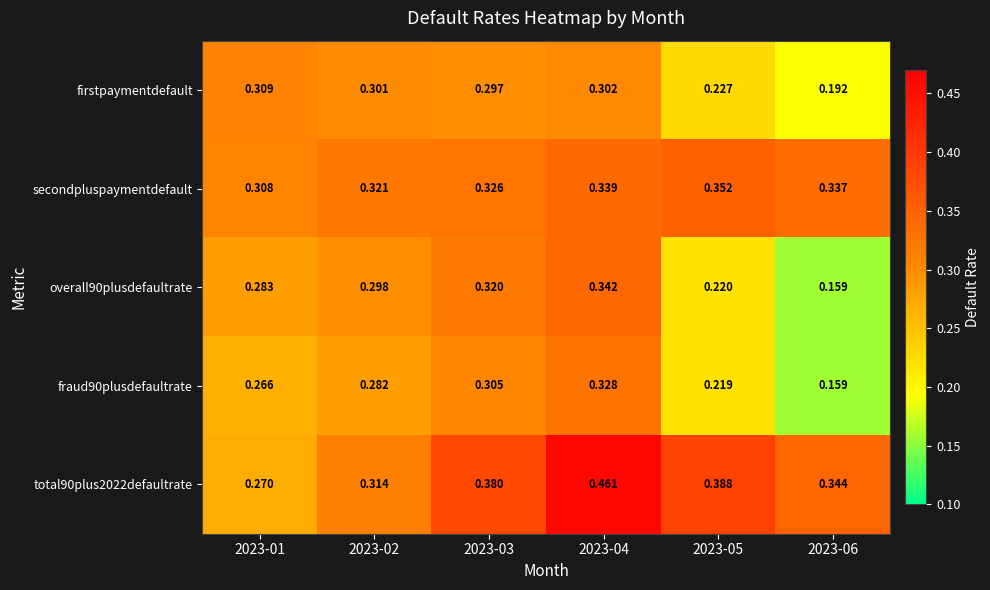

At how many categories does at least one series exceed 0?

6